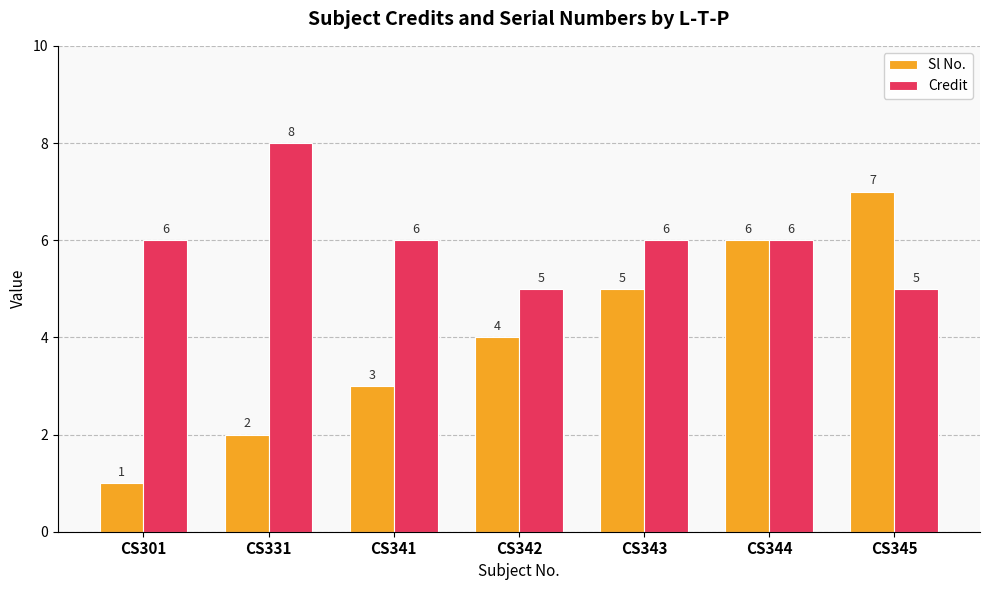

How many bars are there in each group?

2